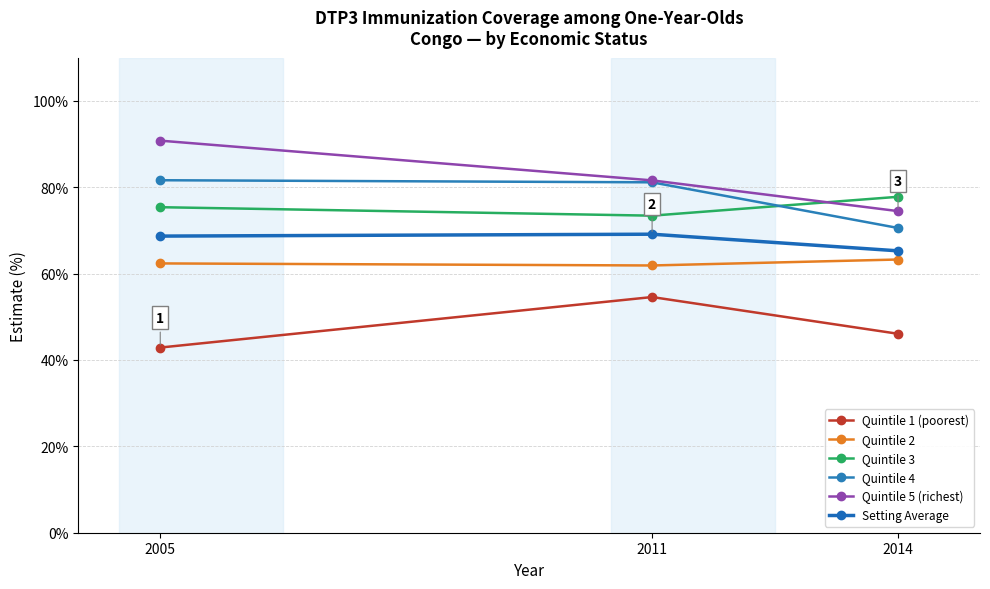

Read the Quintile 1 (poorest) value at 2014.

46.1